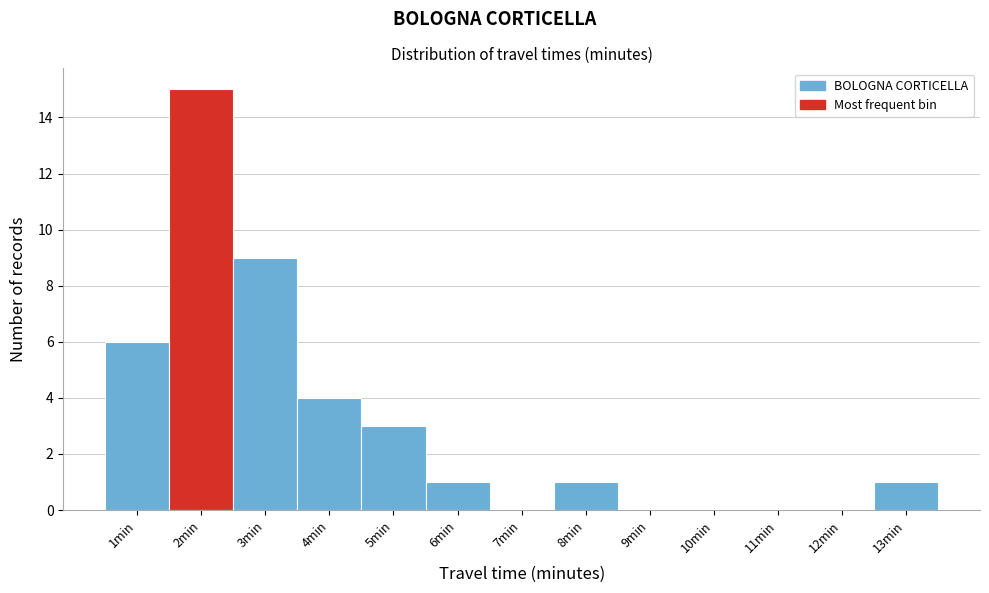

What is the height of the bar covering 12.5 to 13.5 on the x-axis? The values are not printed on the chart, so give them approximately, as read against the axis.

1